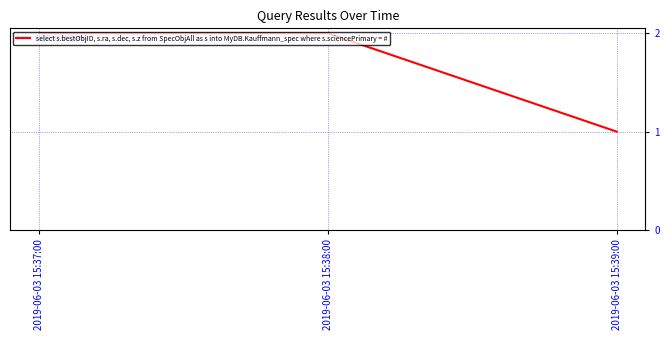

What is the difference between the maximum and minimum values?

1